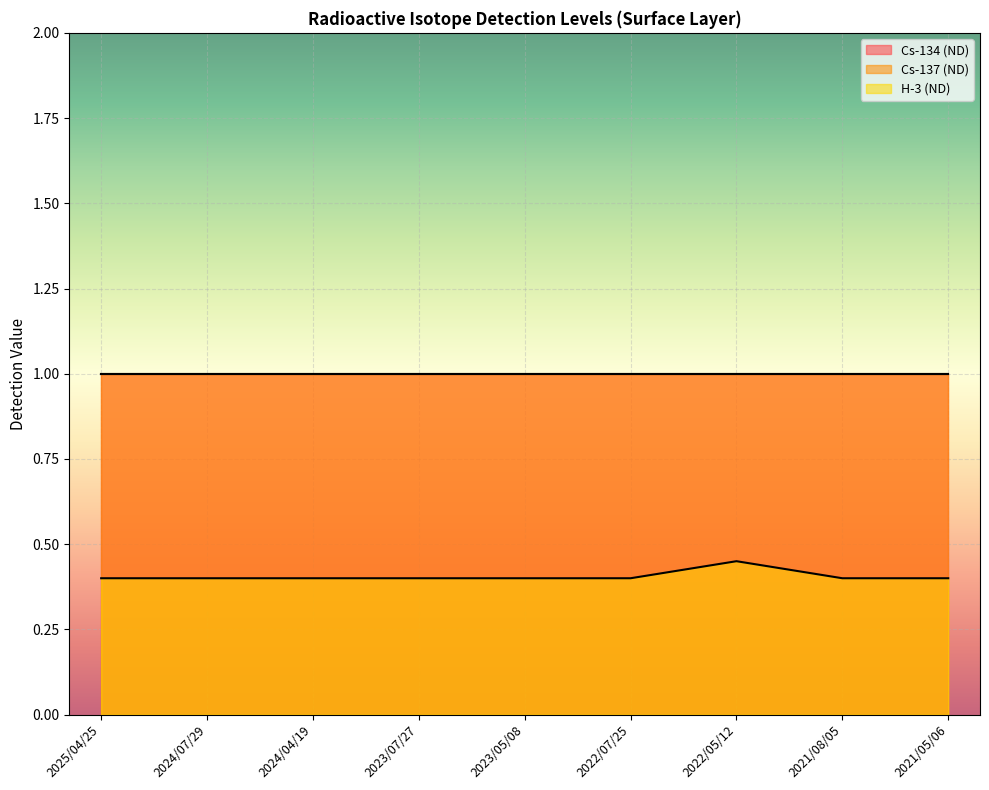

What is the value of the Cs-137 (ND) point at the 9th from the left?

1.0